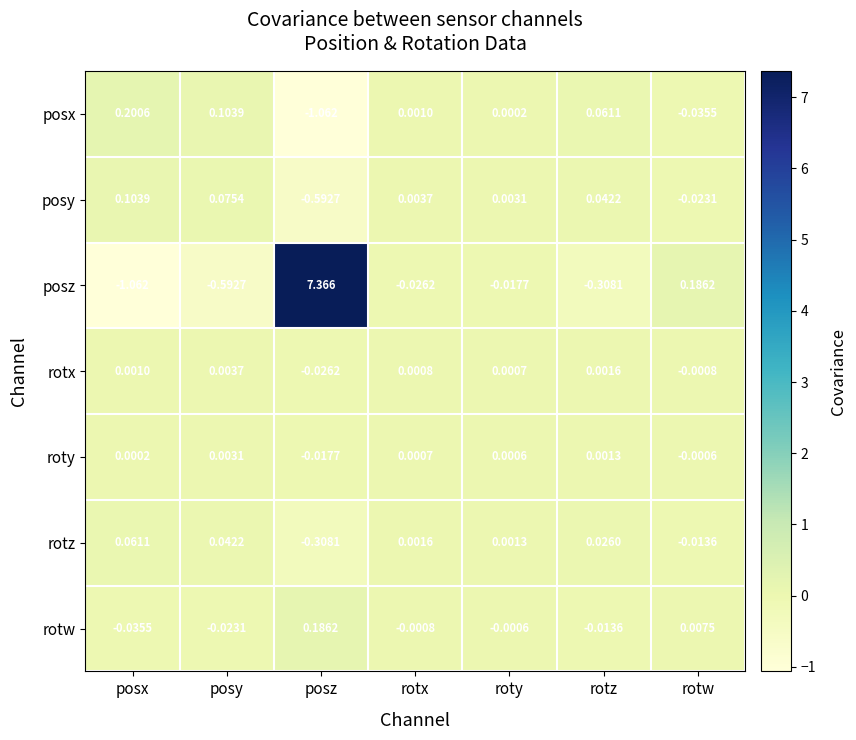

How many values in the roty series exceed 0?

5